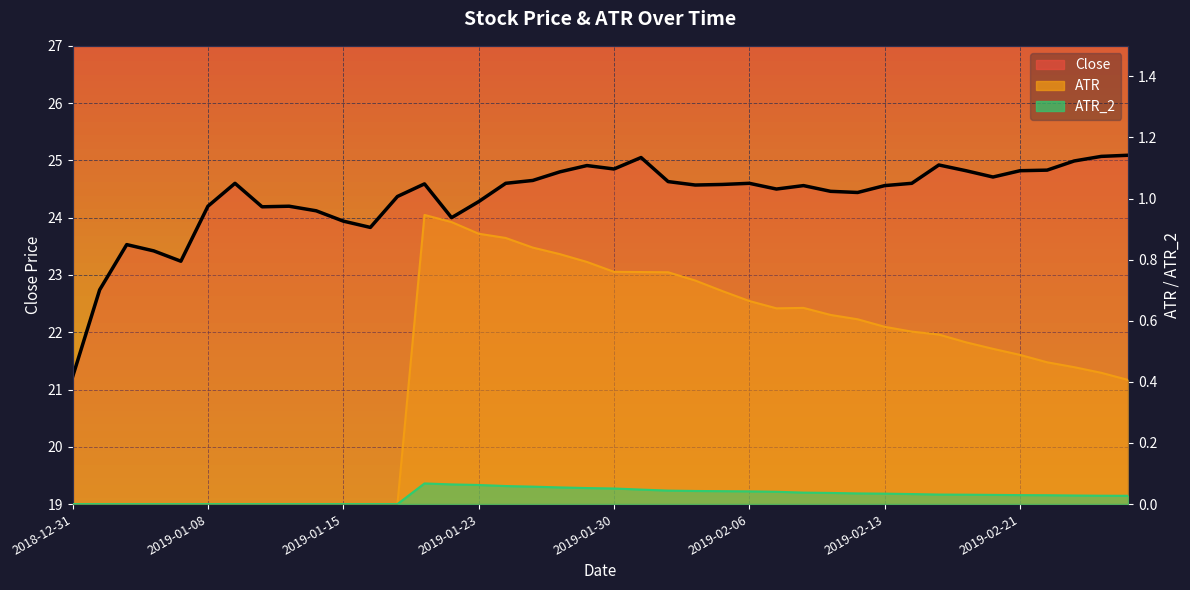

What is the value of the 19th point from the left?

24.8